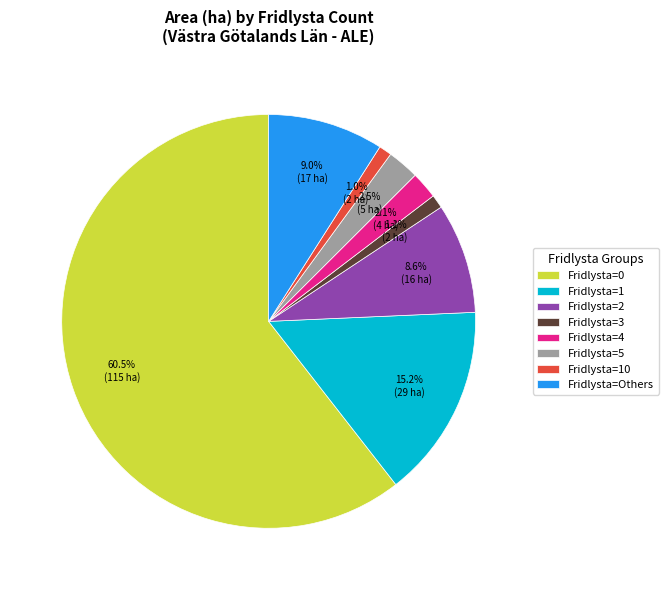

Approximately how many times larger is the value at Fridlysta=Others compared to Fridlysta=5?

3.6